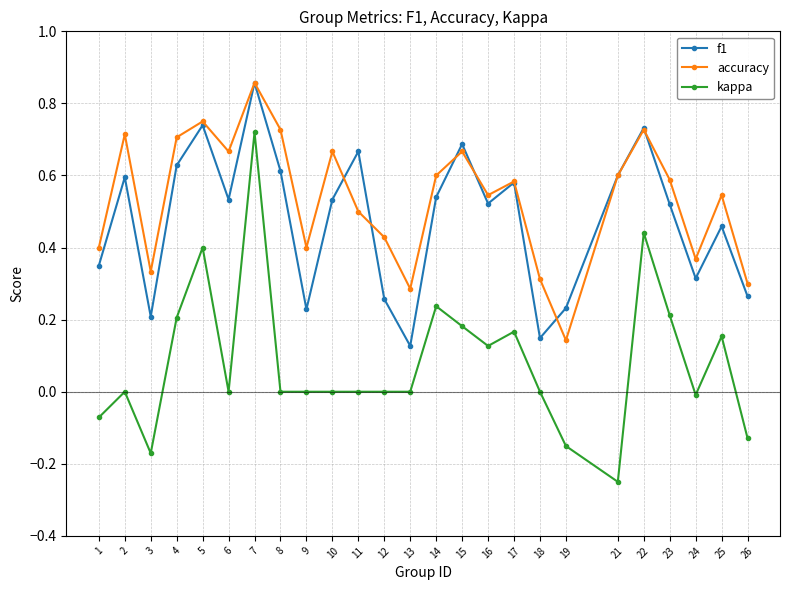

At which category is the sum across all series the highest?

7